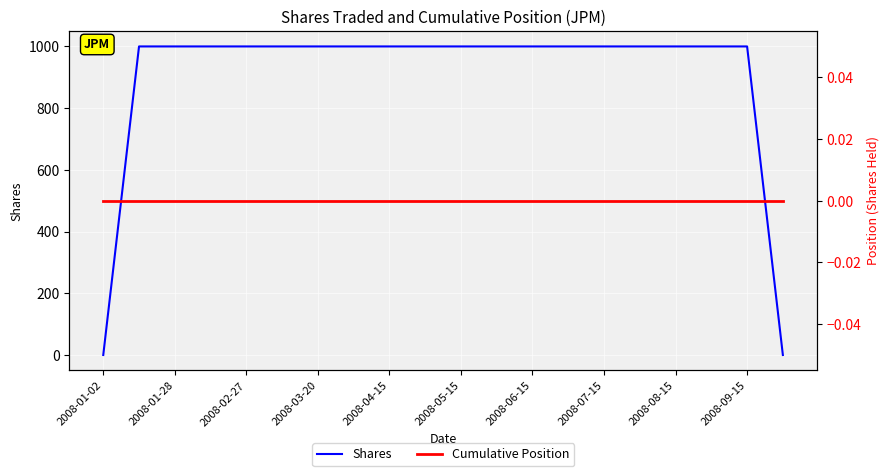

Which series changed the most between 2008-02-27 and 2008-03-20?

Shares